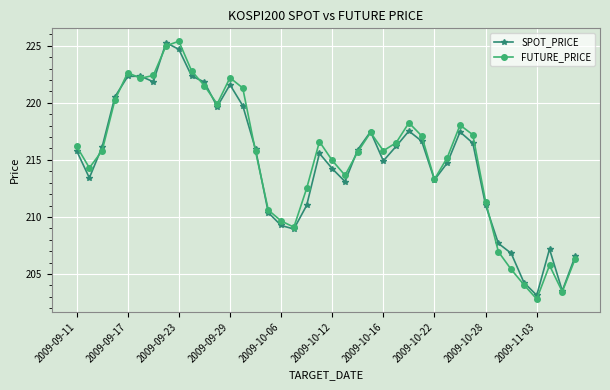

What is the maximum value shown in the chart?

225.4